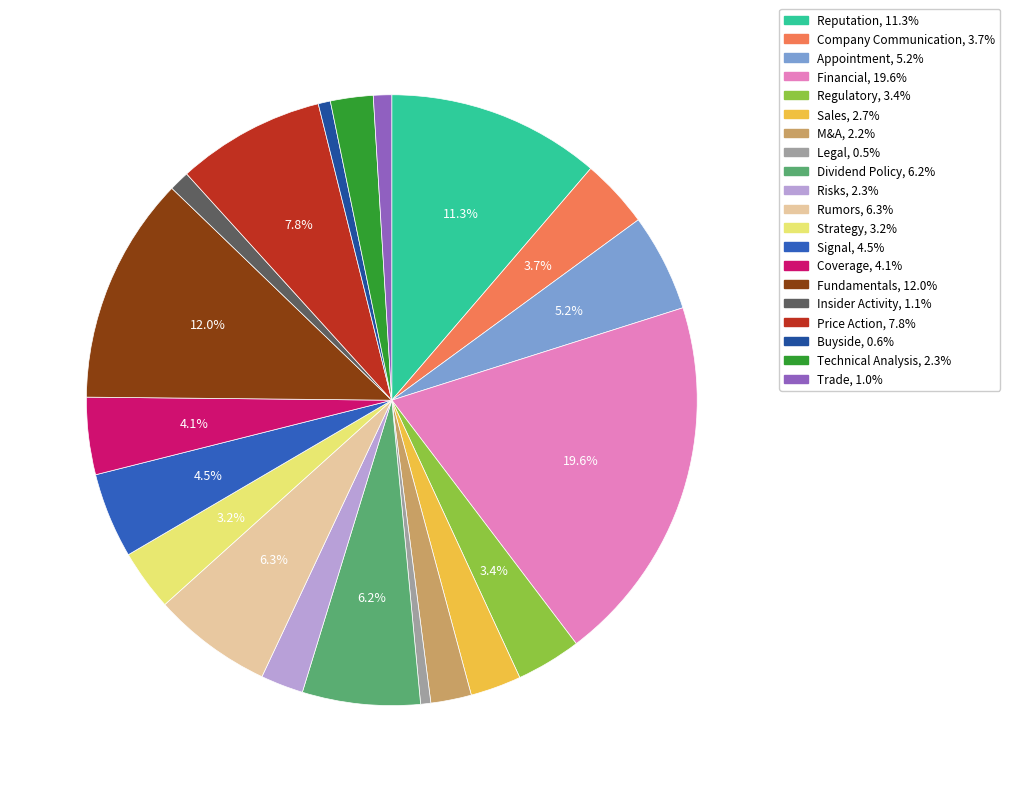

Does Financial represent more than half of the total?

No